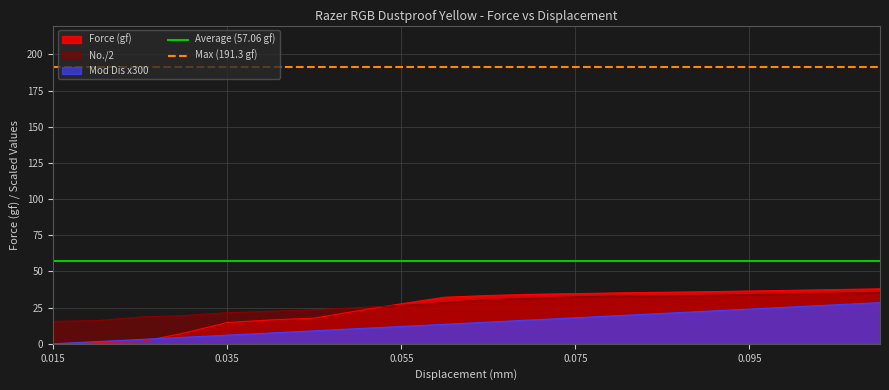

The Average (57.06 gf) series shows 94.9 at 0.015. True or false?

False